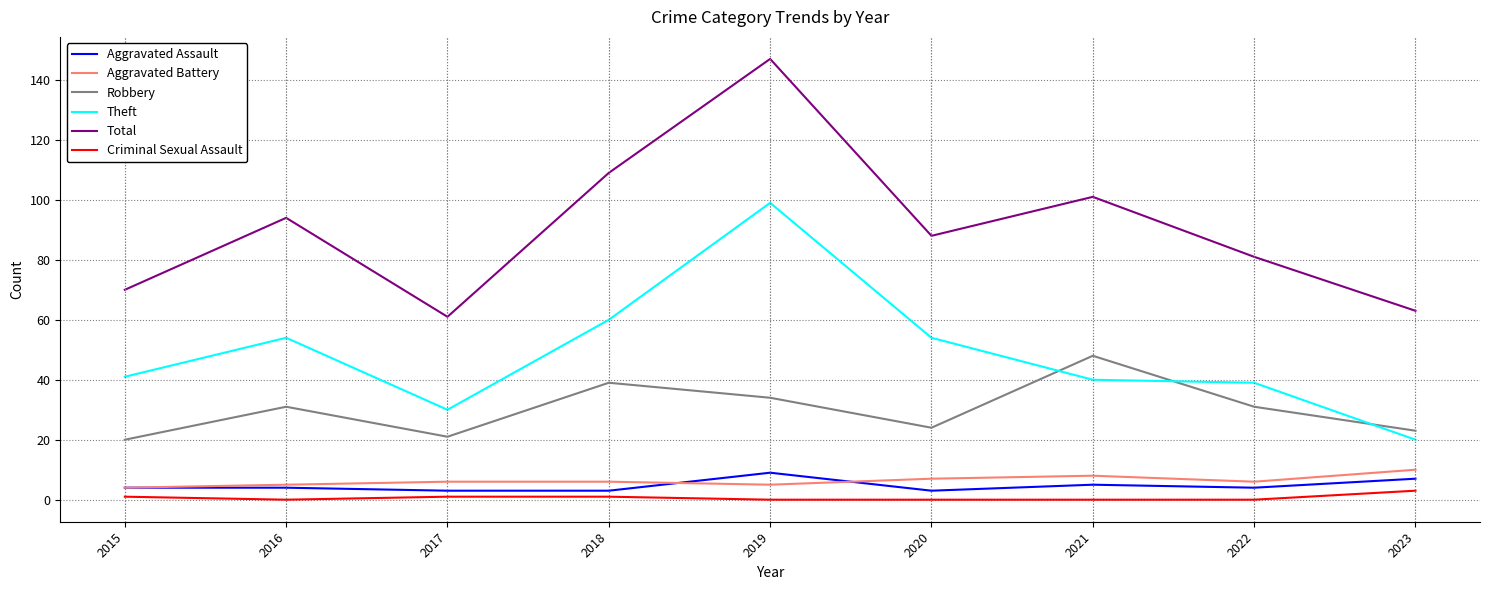

The value of Total at 2020 is 88. True or false?

True